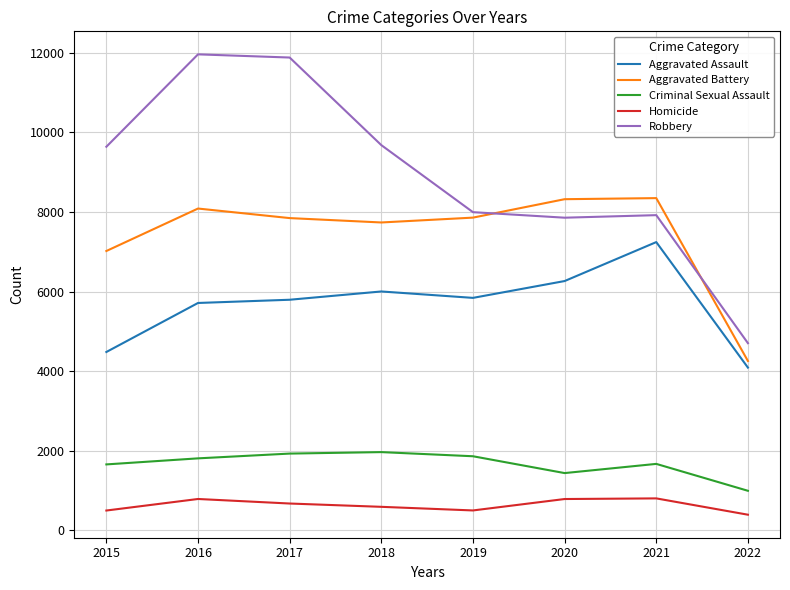

What value does the Robbery series have at 2017, to the nearest 10?

11880